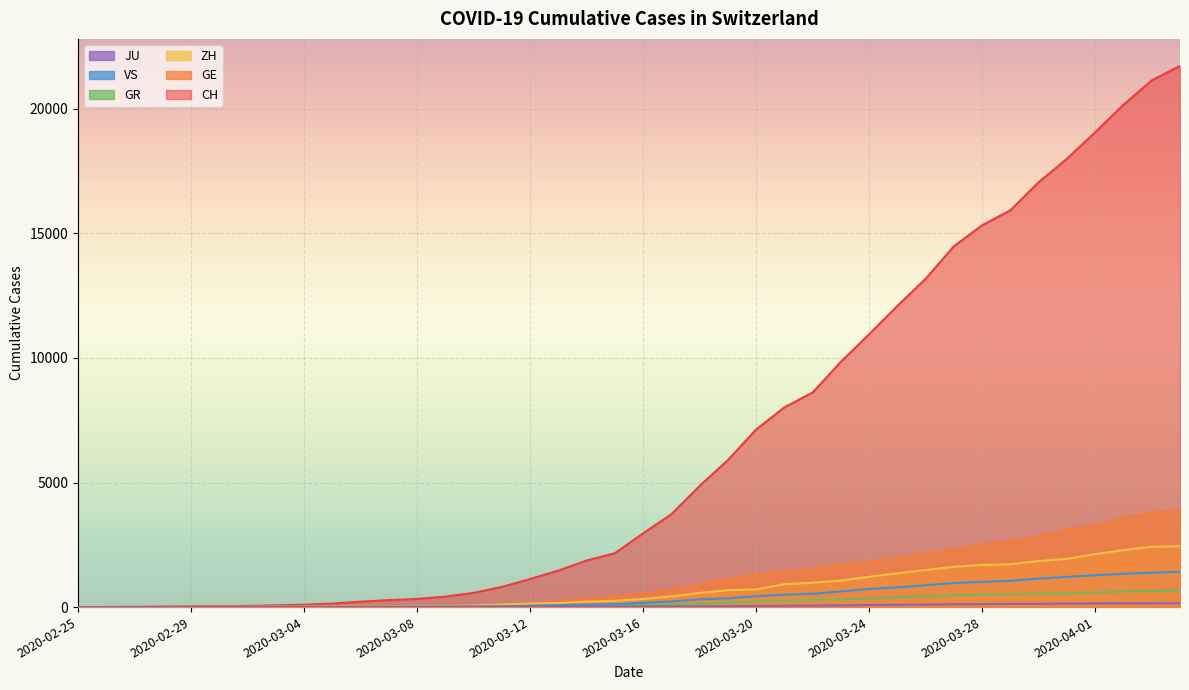

Reading right to left, extract all data points from this chart.

CH: 21722	21144	20163	19064	17996	17056	15932	15329	14488	13182	12093	10954	9850	8614	8019	7129	5903	4865	3728	2962	2163	1869	1466	1128	809	571	419	327	279	218	142	96	68	49	35	29	19	8	4	0
GE: 3928	3793	3582	3289	3109	2855	2638	2527	2322	2161	1960	1820	1703	1549	1445	1307	1139	911	701	549	425	343	224	153	112	79	59	44	42	29	20	15	13	10	9	8	4	1	1	0
ZH: 2450	2417	2289	2125	1936	1848	1722	1690	1616	1489	1357	1213	1067	978	919	711	679	568	429	326	250	218	163	140	101	62	49	40	34	29	23	15	13	10	7	6	2	2	0	0
GR: 657	649	622	592	547	535	519	495	474	433	393	343	300	284	258	226	182	128	101	84	71	56	53	43	31	22	18	18	17	16	14	12	9	9	6	6	6	2	2	0
VS: 1418	1385	1334	1282	1211	1144	1055	1017	968	874	793	728	628	535	498	436	349	312	225	172	115	98	76	53	30	22	17	12	7	6	5	4	3	3	2	1	1	0	0	0
JU: 154	149	149	145	140	128	127	119	114	100	92	82	69	61	54	44	36	32	29	25	19	18	17	12	7	7	7	5	5	4	4	2	2	1	1	1	1	1	0	0